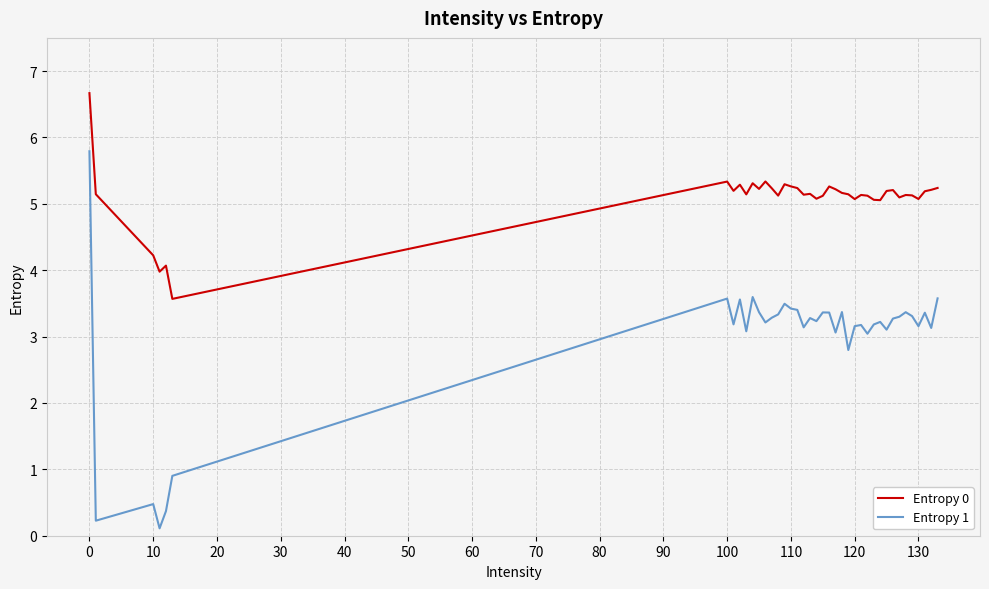

Which series has the largest total across all categories?

Entropy 0